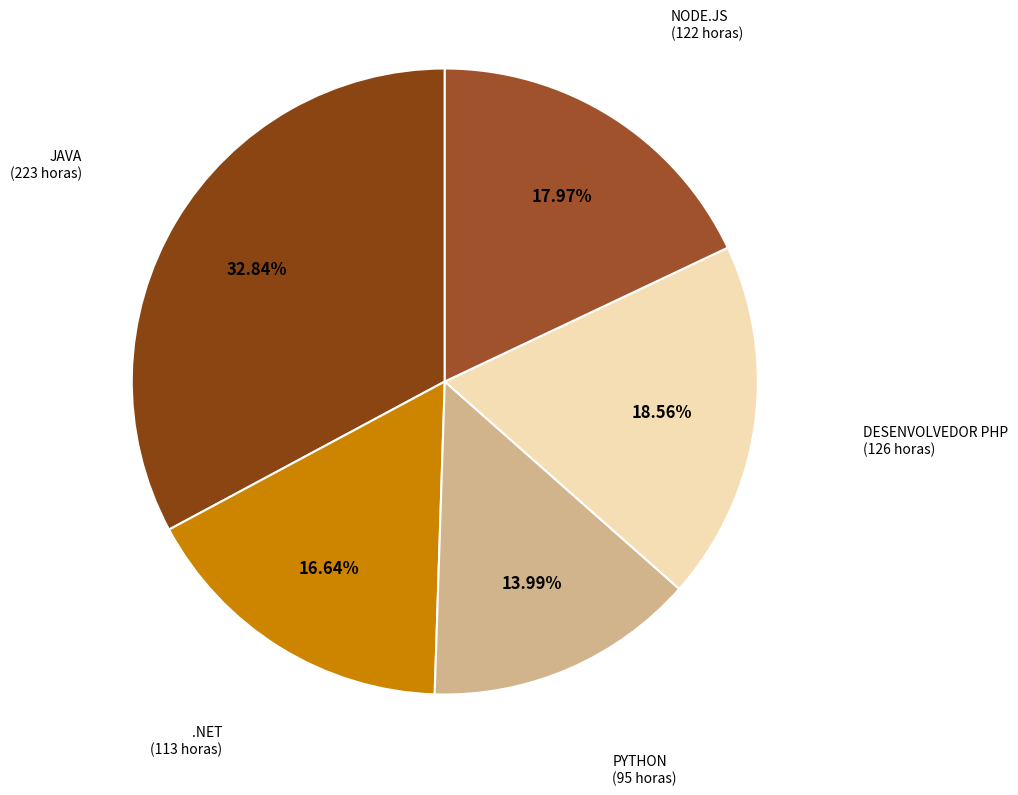

Count the number of slices in the pie.

5